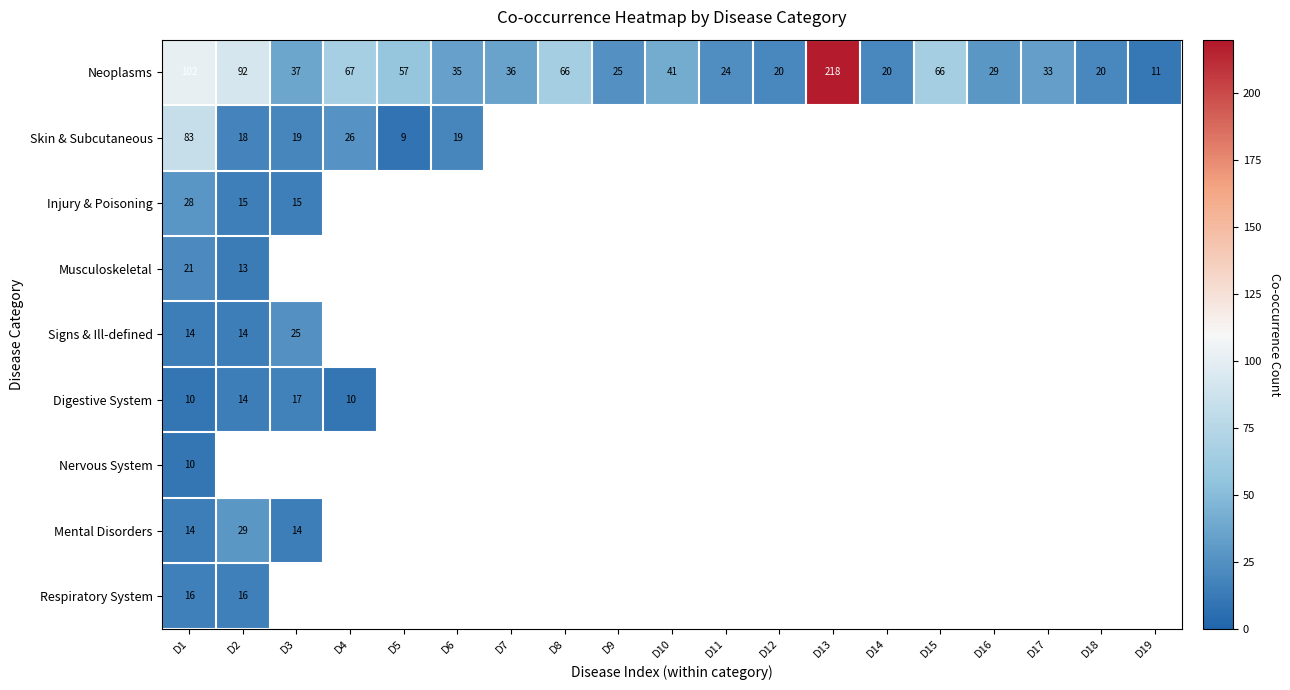

What is the sum of the Mental Disorders values at D2 and D1?

43